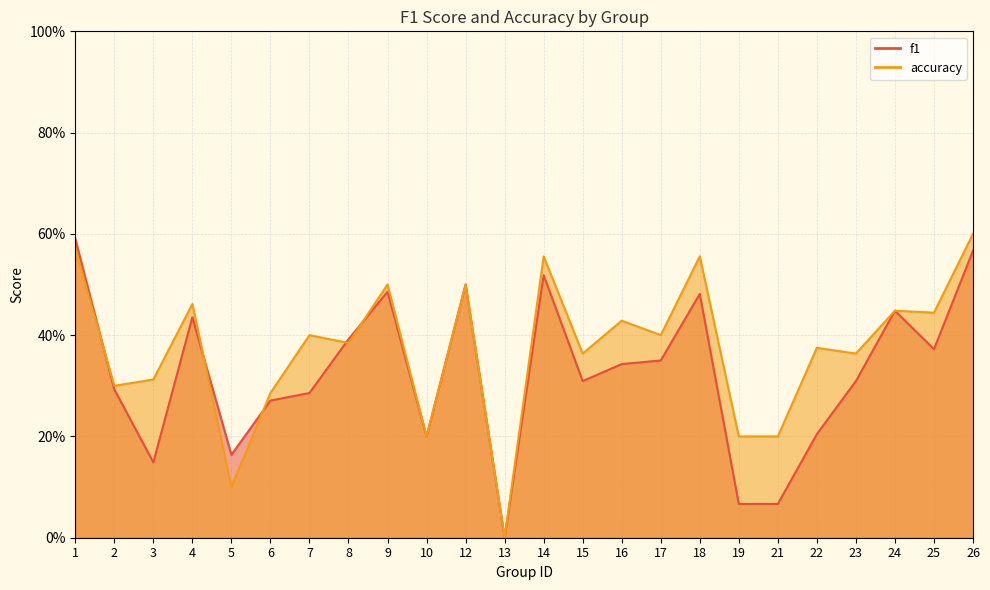

How many distinct data groups are displayed?

2